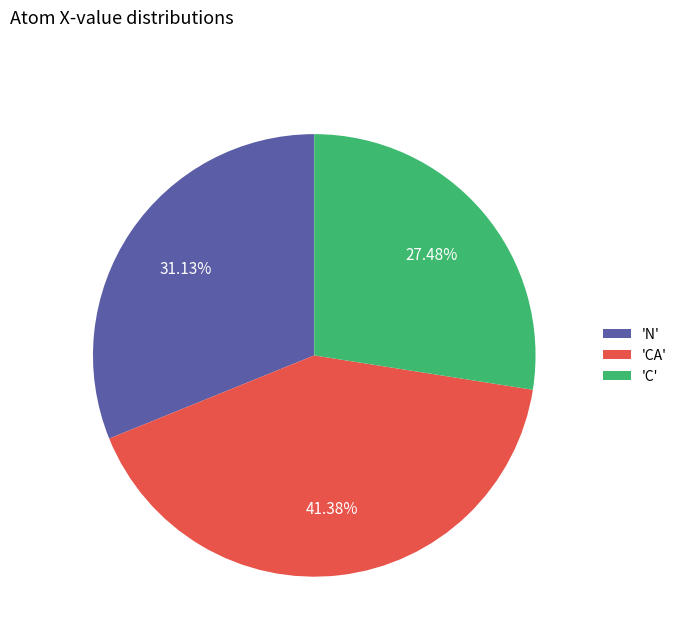

Is 'N' the majority of the pie?

No